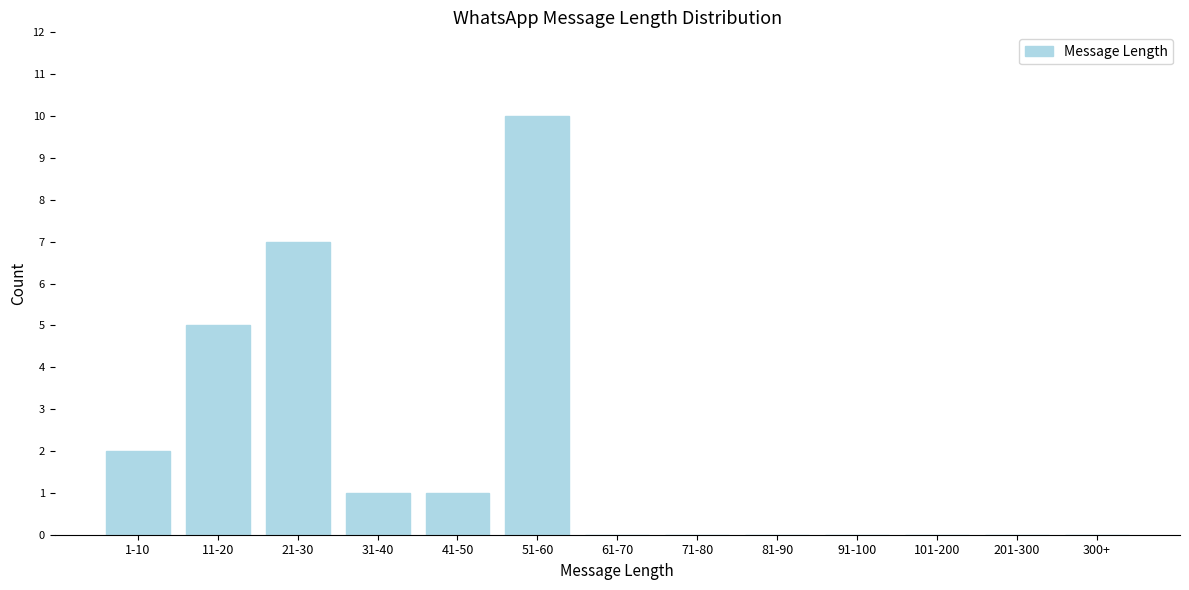

Reading left to right, what are all the values shown in this chart?

1-10=2	11-20=5	21-30=7	31-40=1	41-50=1	51-60=10	61-70=0	71-80=0	81-90=0	91-100=0	101-200=0	201-300=0	300+=0